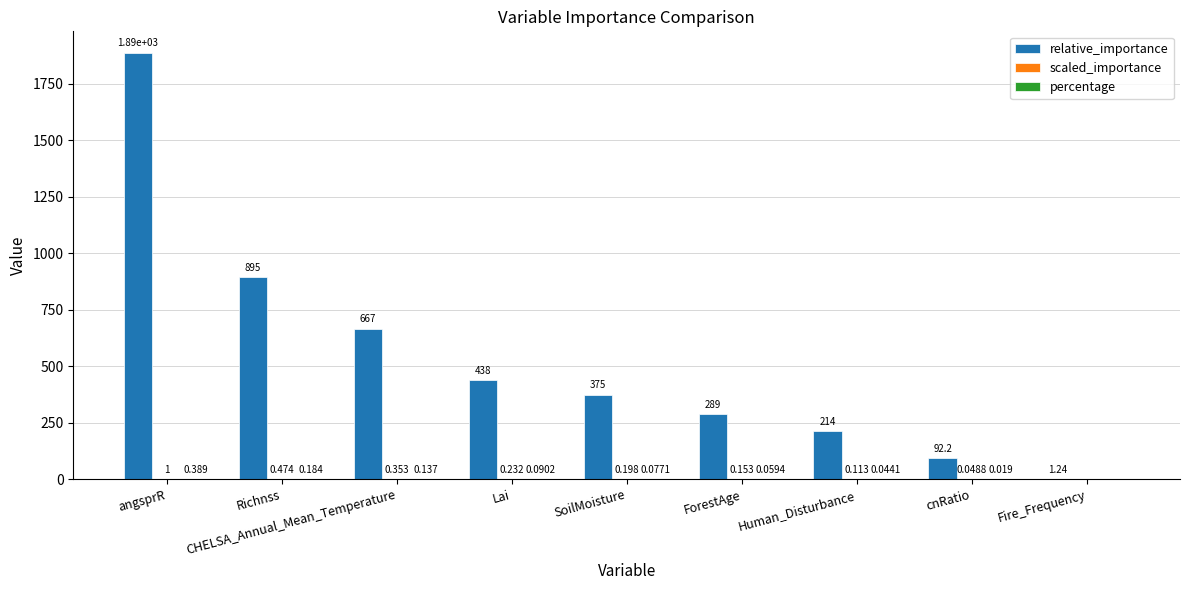

What is the sum of the relative_importance values at CHELSA_Annual_Mean_Temperature and angsprR?

2555.0